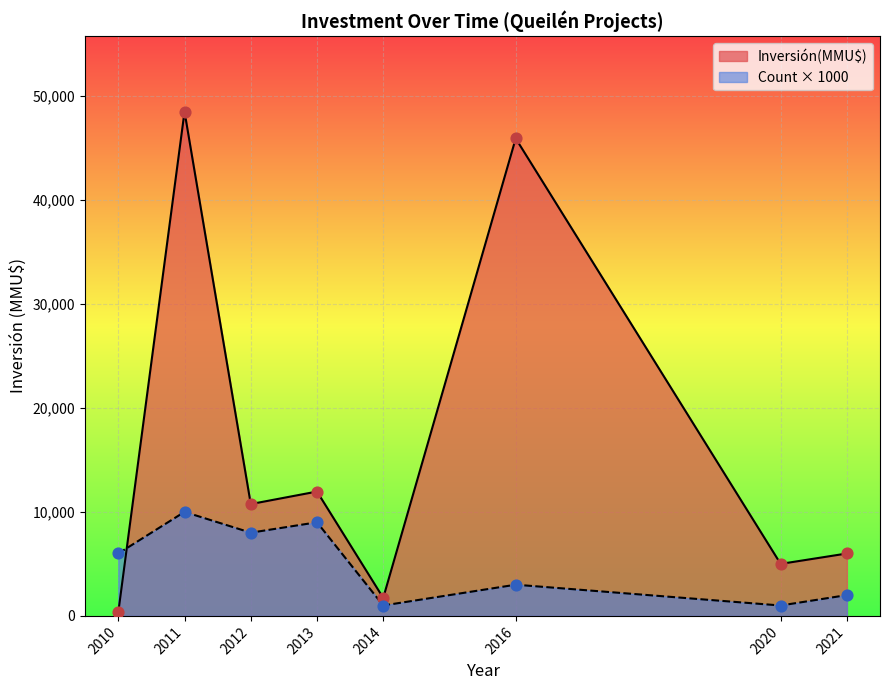

At which category is the sum across all series the highest?

2011